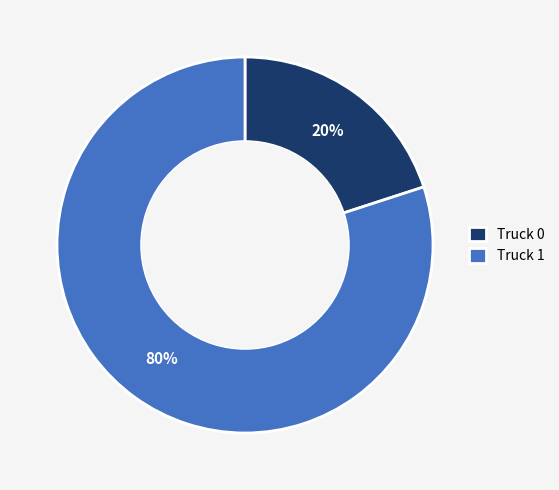

Which has a higher value, Truck 1 or Truck 0?

Truck 1